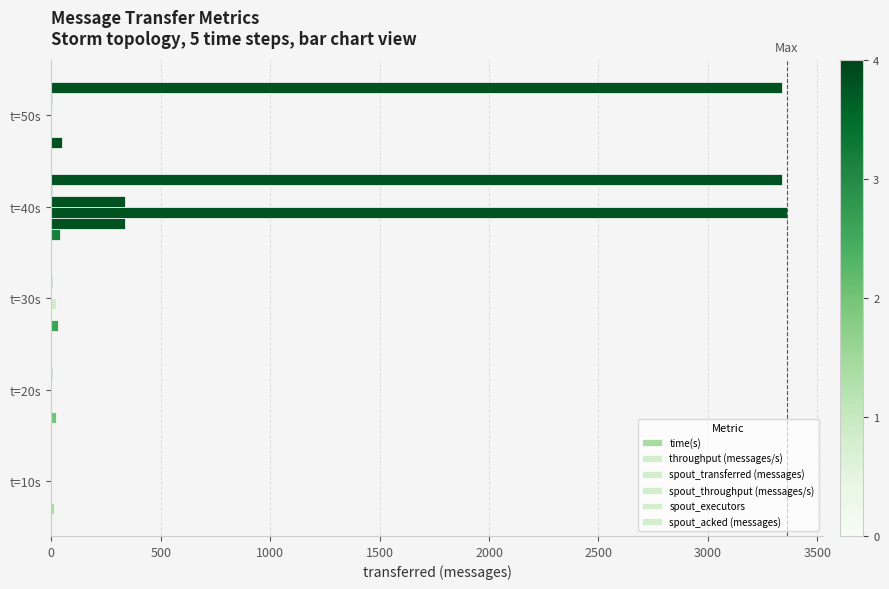

Count the number of categories in the chart.

5